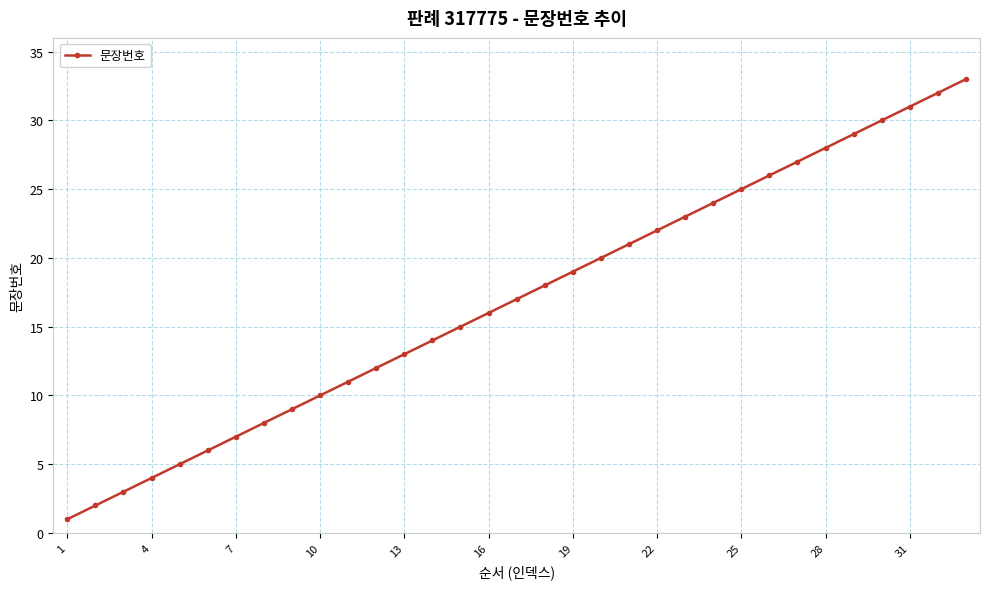

What is the average value?

17